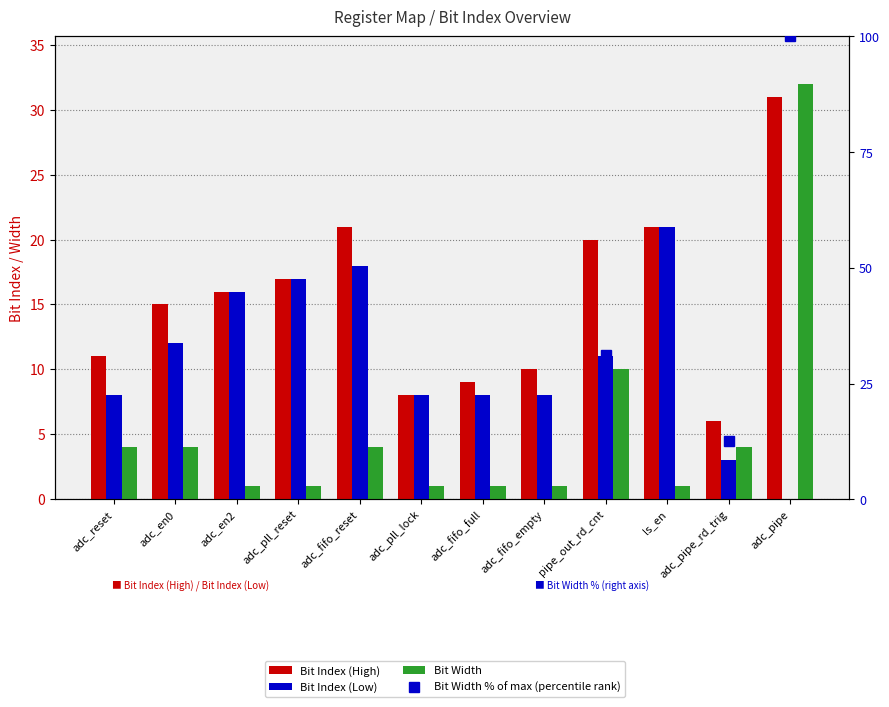

Does the chart contain stacked bars?

No